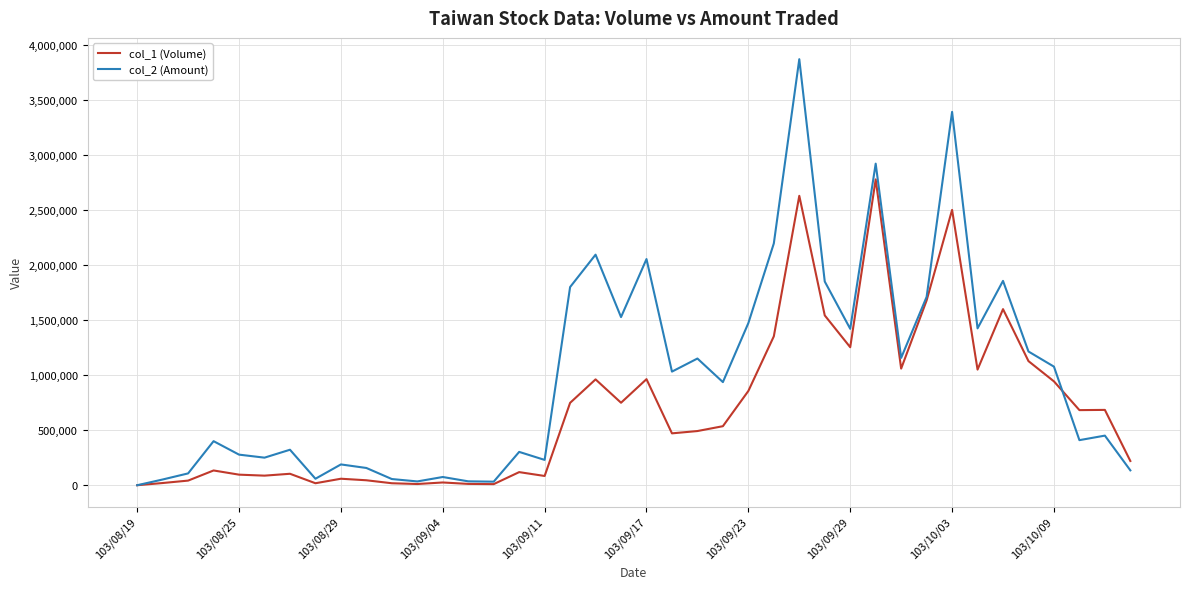

What is the maximum value shown in the chart?

3868520